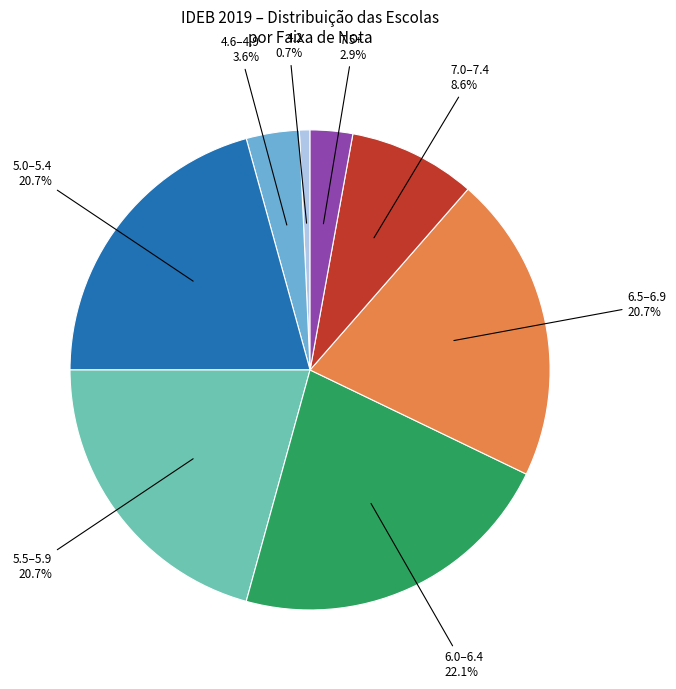

Does any single category account for the majority?

No